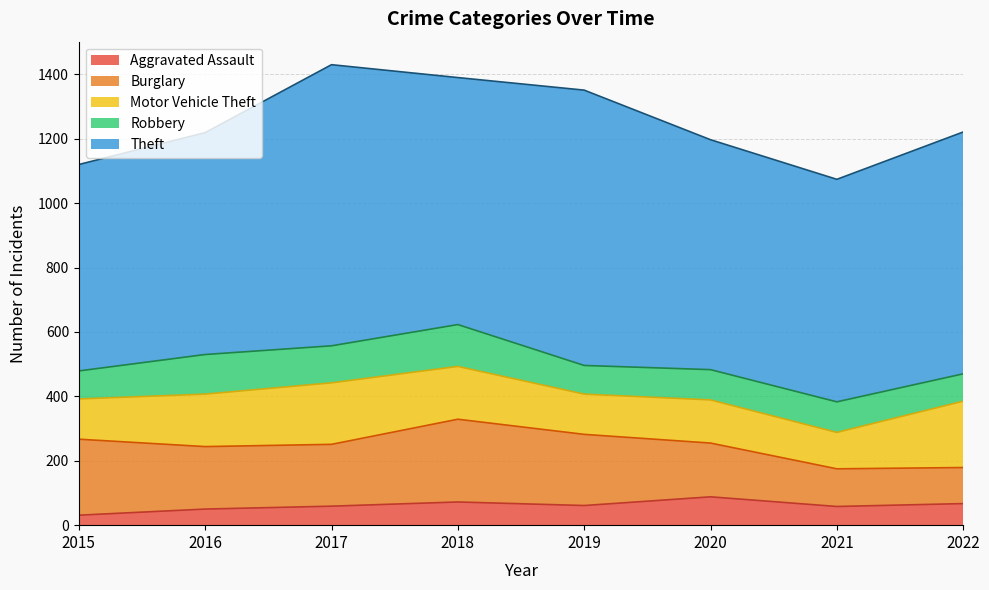

True or false: Robbery and Burglary cross at least once.

False